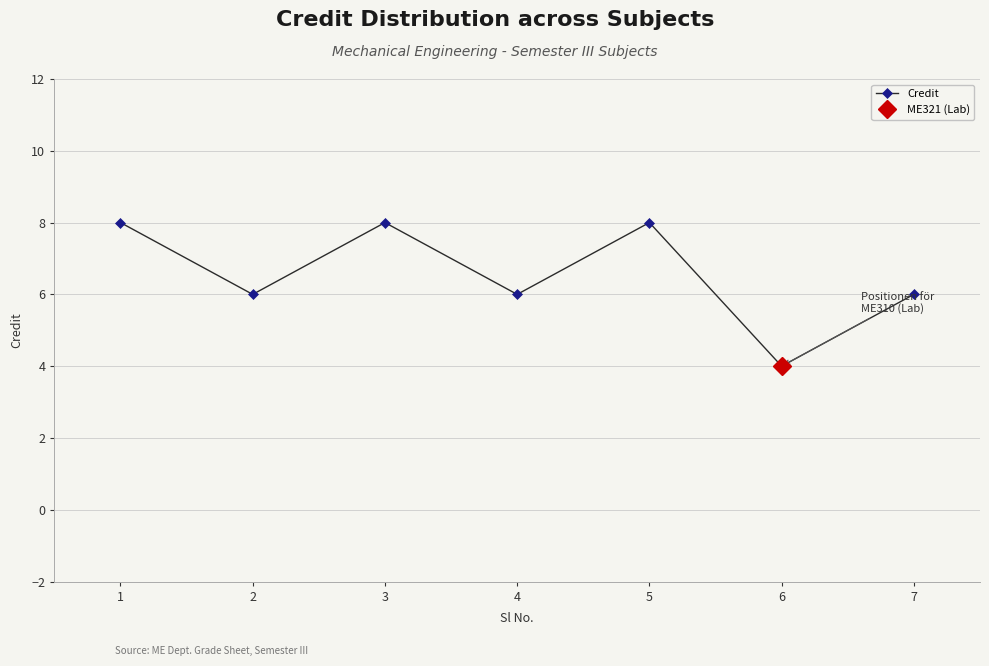

How many interior local peaks (higher than both neighbors) does the data have?

2